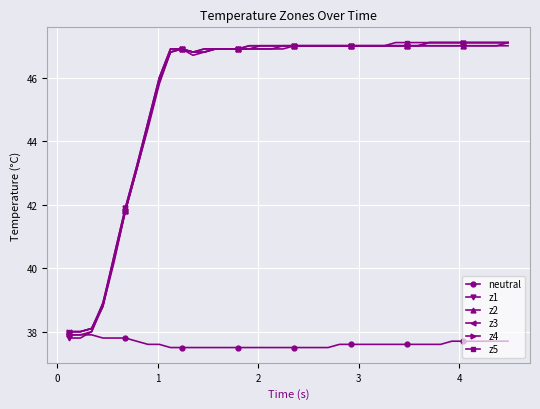

What is the value of the neutral point at the 40th from the left?

37.7